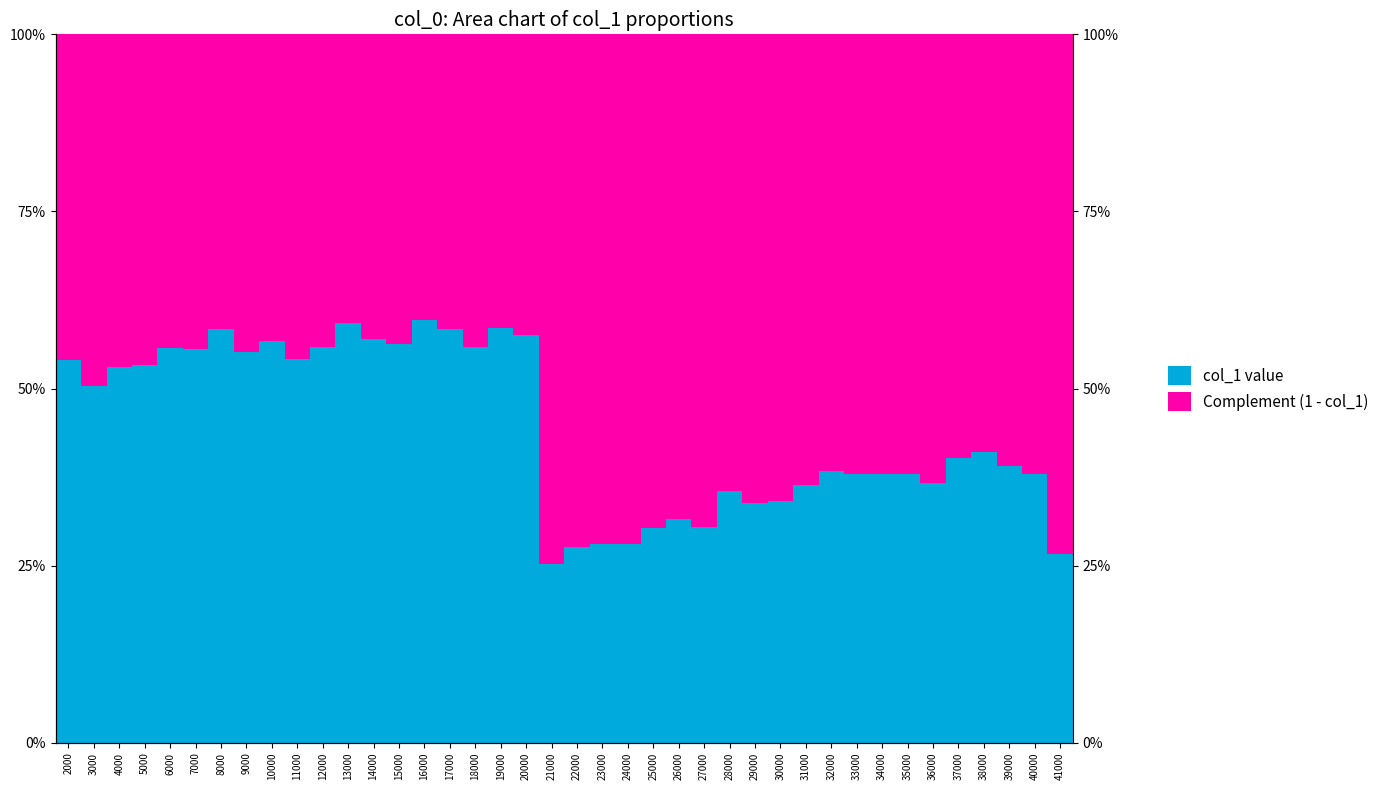

What is the difference between the maximum and minimum values in the col_1 value series?

0.3